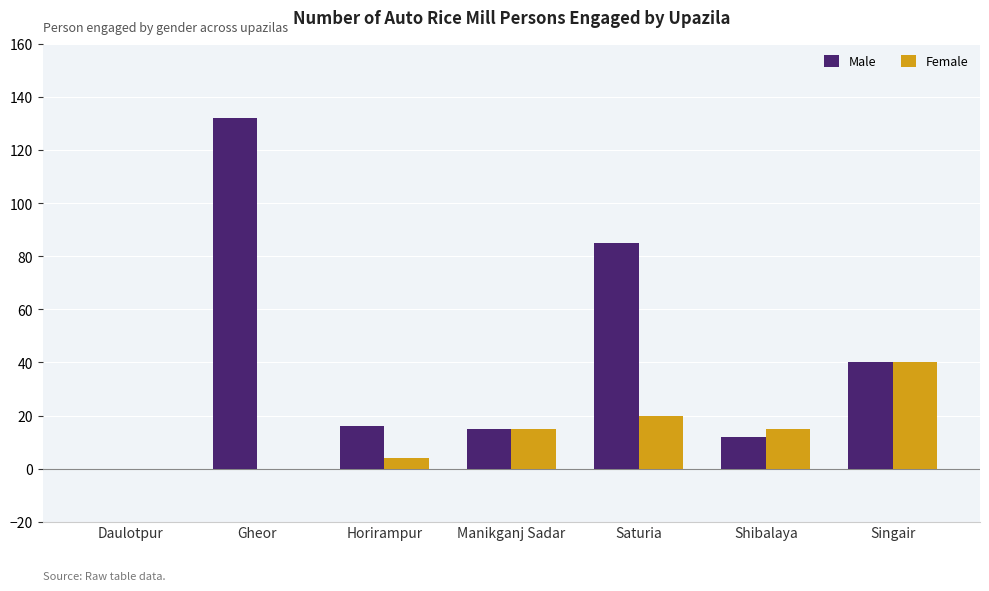

Reading left to right, what are all the values shown in this chart?

Male: 0	132	16	15	85	12	40
Female: 0	0	4	15	20	15	40